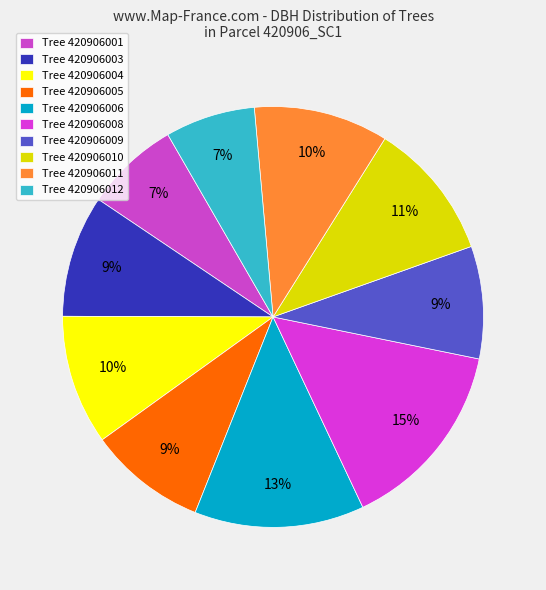

Count the number of slices in the pie.

10